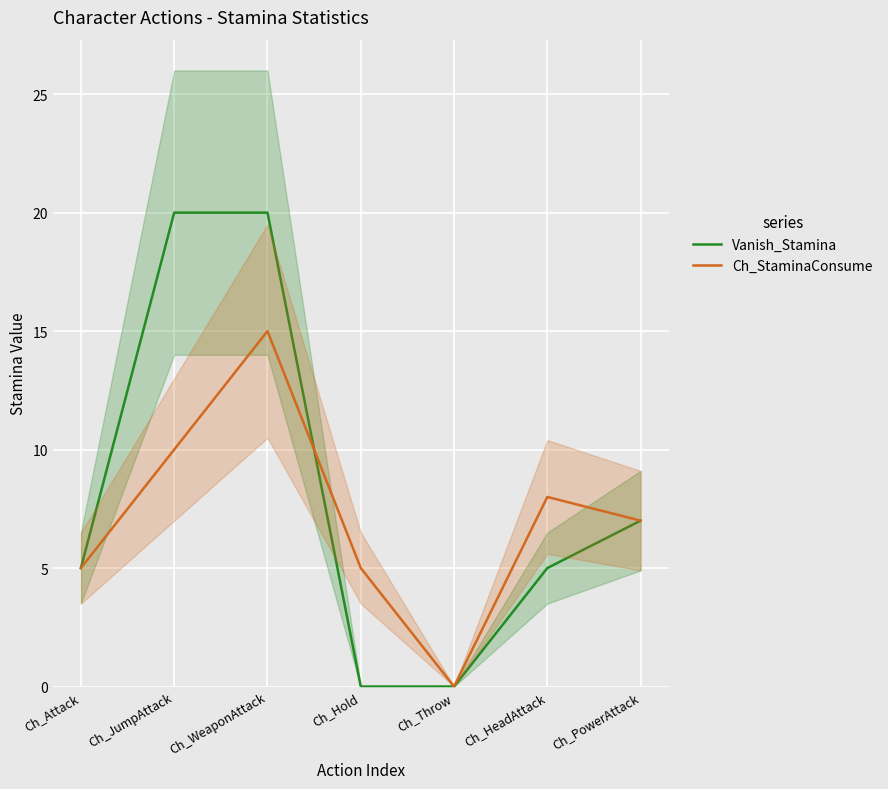

How many lines are shown in the chart?

2